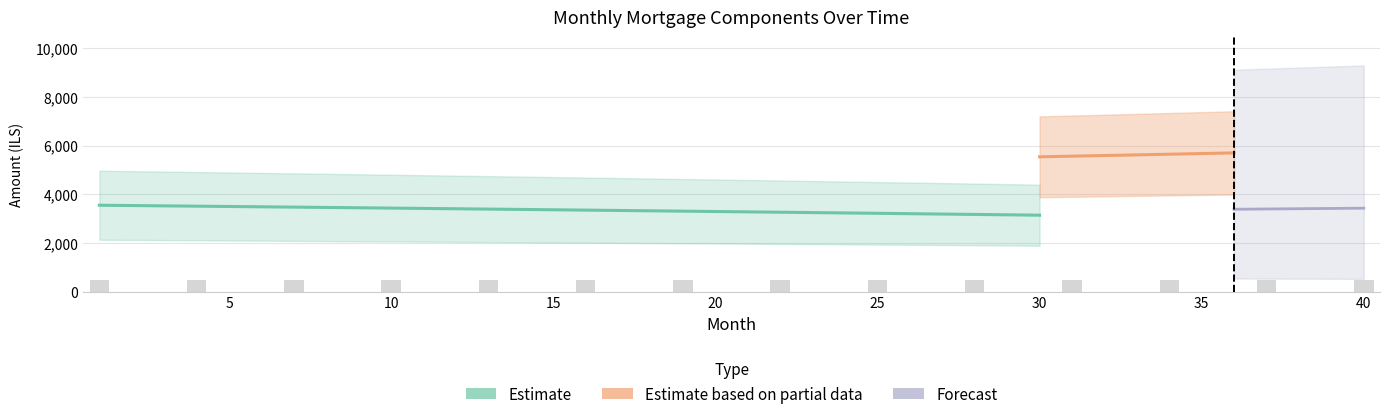

Which category has the highest value across all series?

40